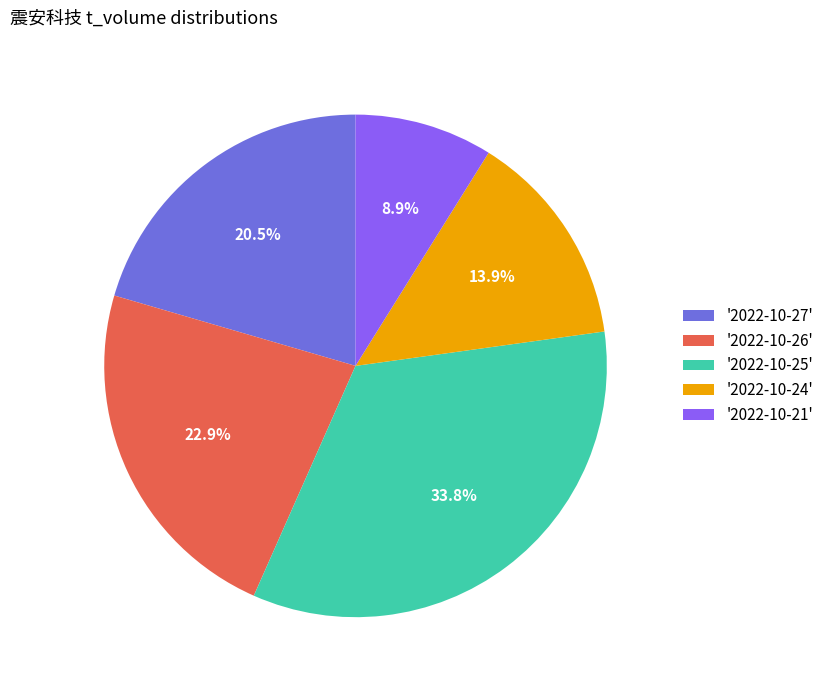

What percentage is NOT represented by '2022-10-27'?

79.5%